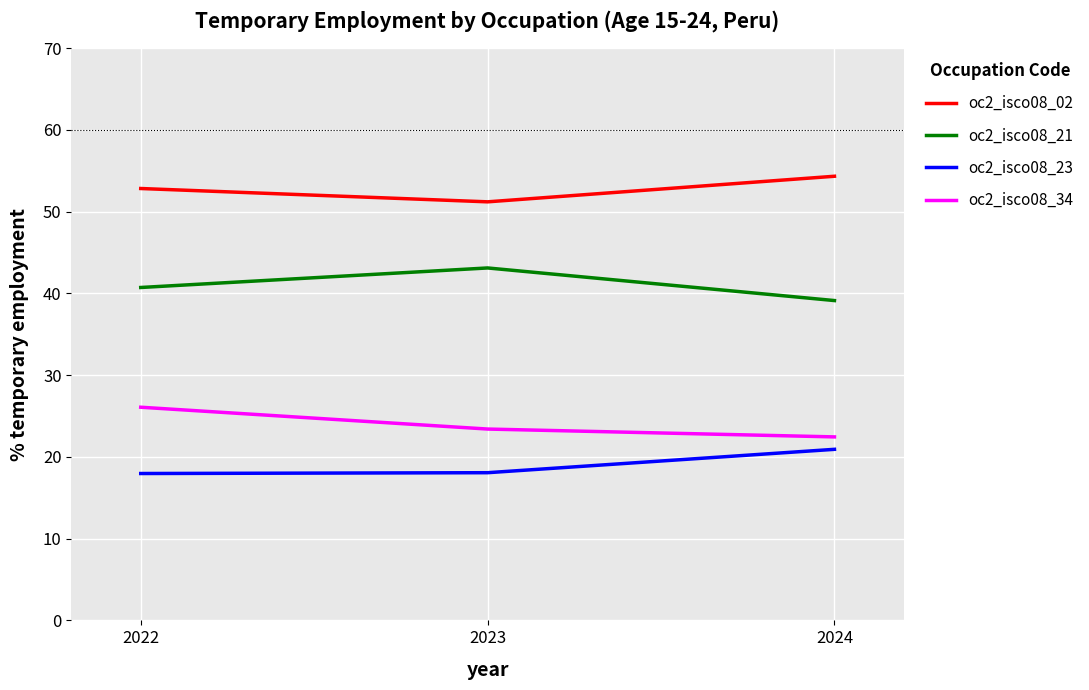

What is the difference between the highest and lowest values at 2022?

34.9